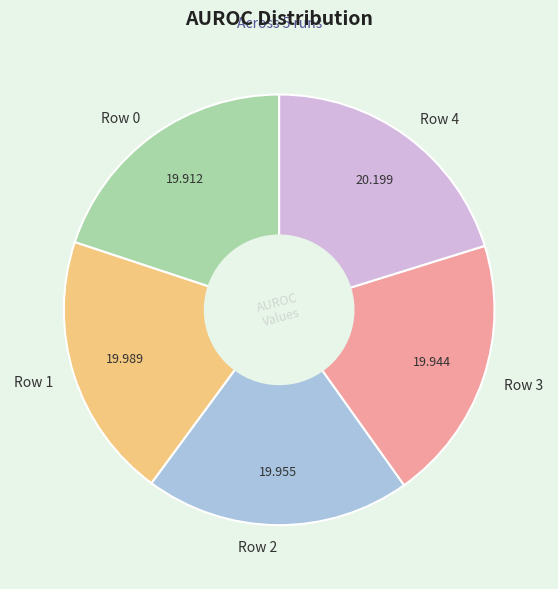

How many slices are in this pie chart?

5